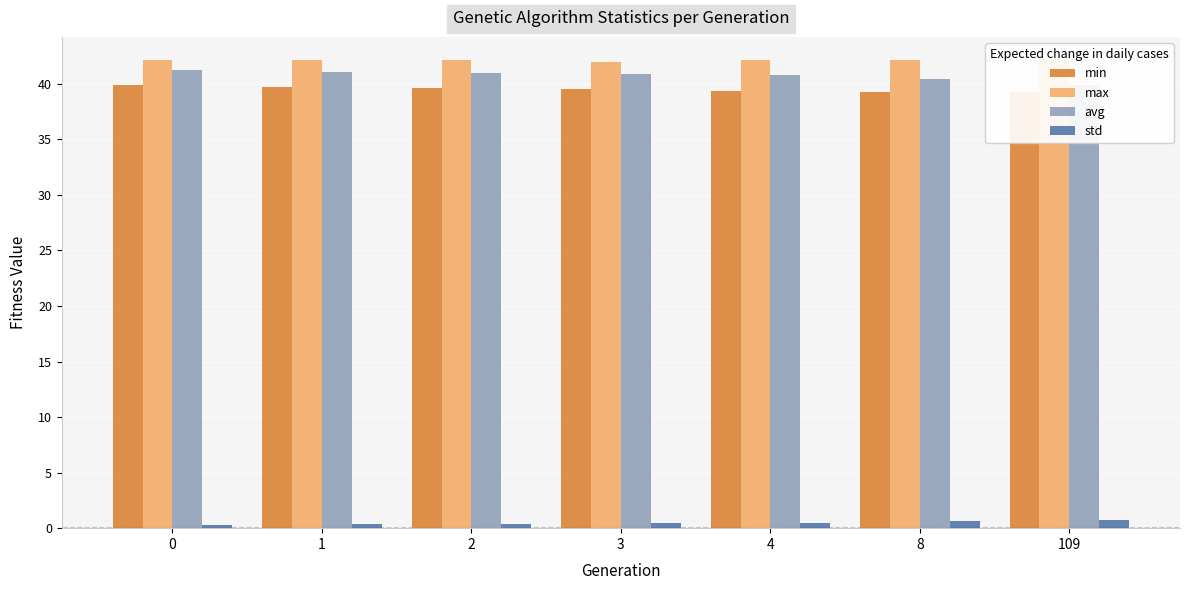

What is the sum of all std values?

3.3